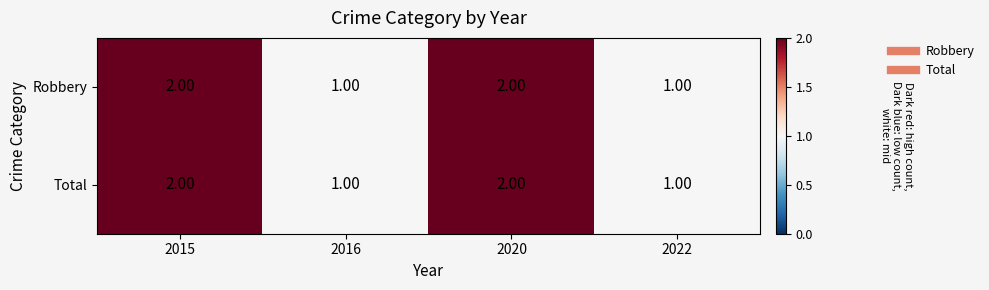

Is the value of Robbery at 2020 greater than the value of Total at 2016?

Yes